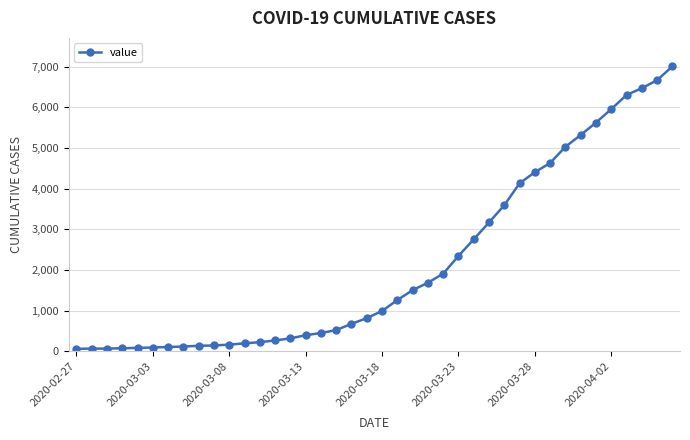

What is the sum of all values?

85740